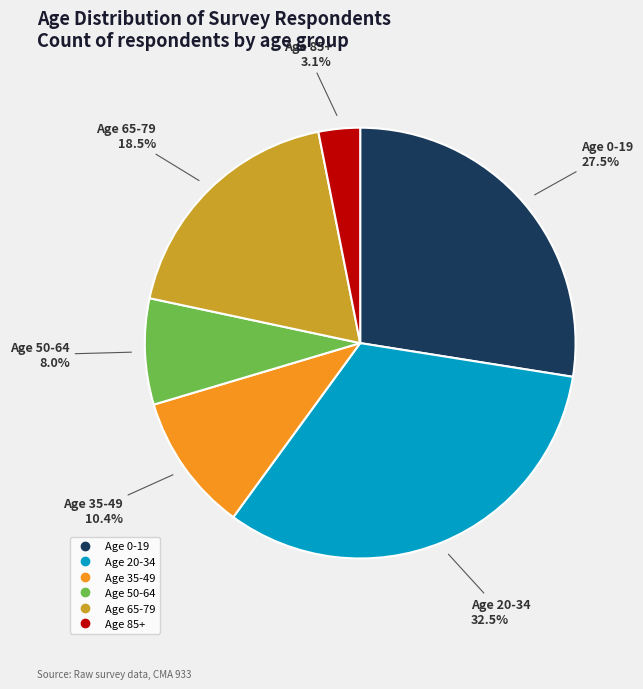

Is there a majority slice in this chart?

No